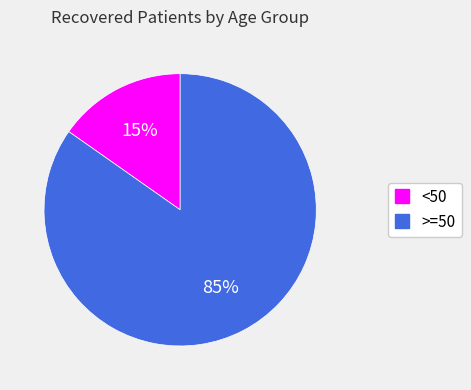

To the nearest percent, what is the average slice percentage?

50%